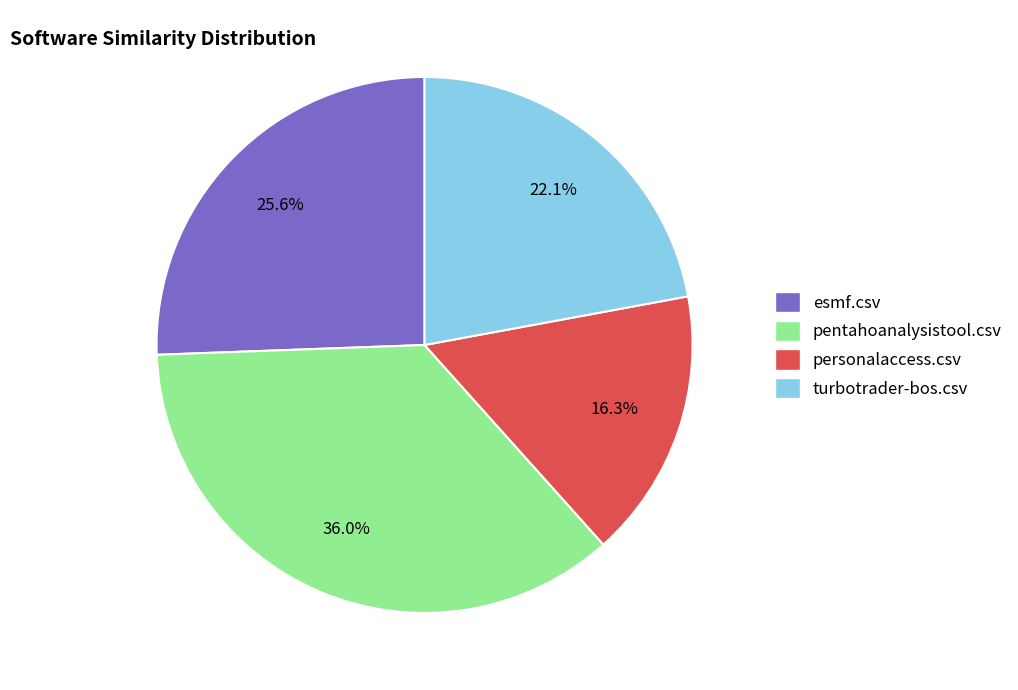

Count the number of slices in the pie.

4